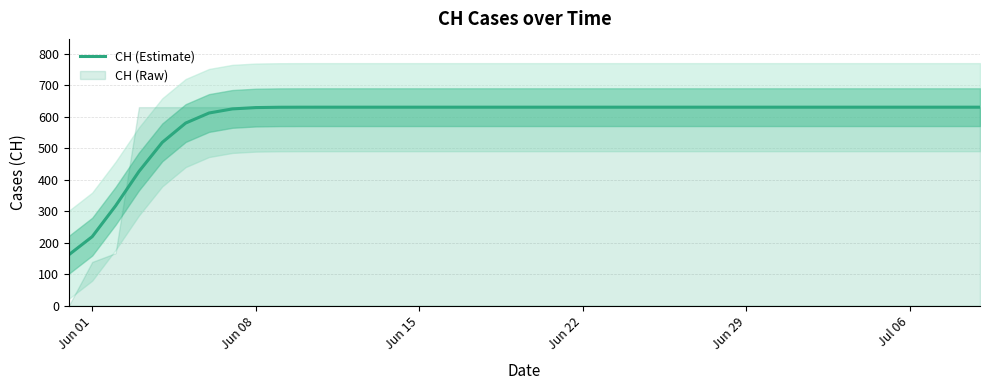

The chart shows a value of 1108.8 at 35. True or false?

False